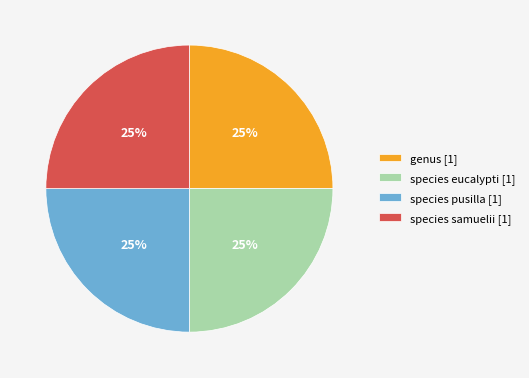

The species pusilla [1] slice represents 25% of the pie. True or false?

True